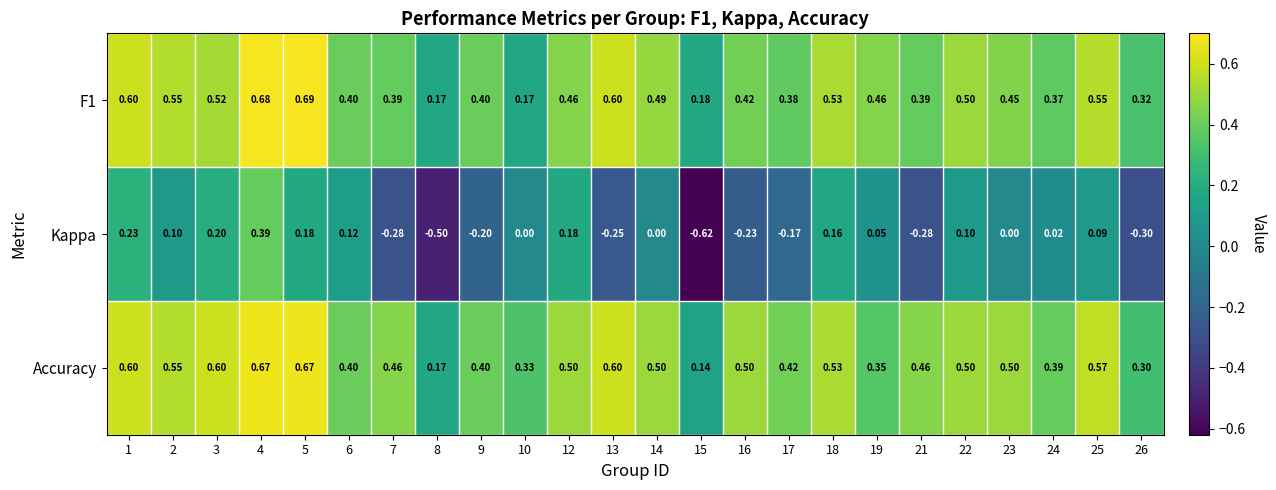

Is the value of Accuracy at 7 greater than the value of F1 at 2?

No